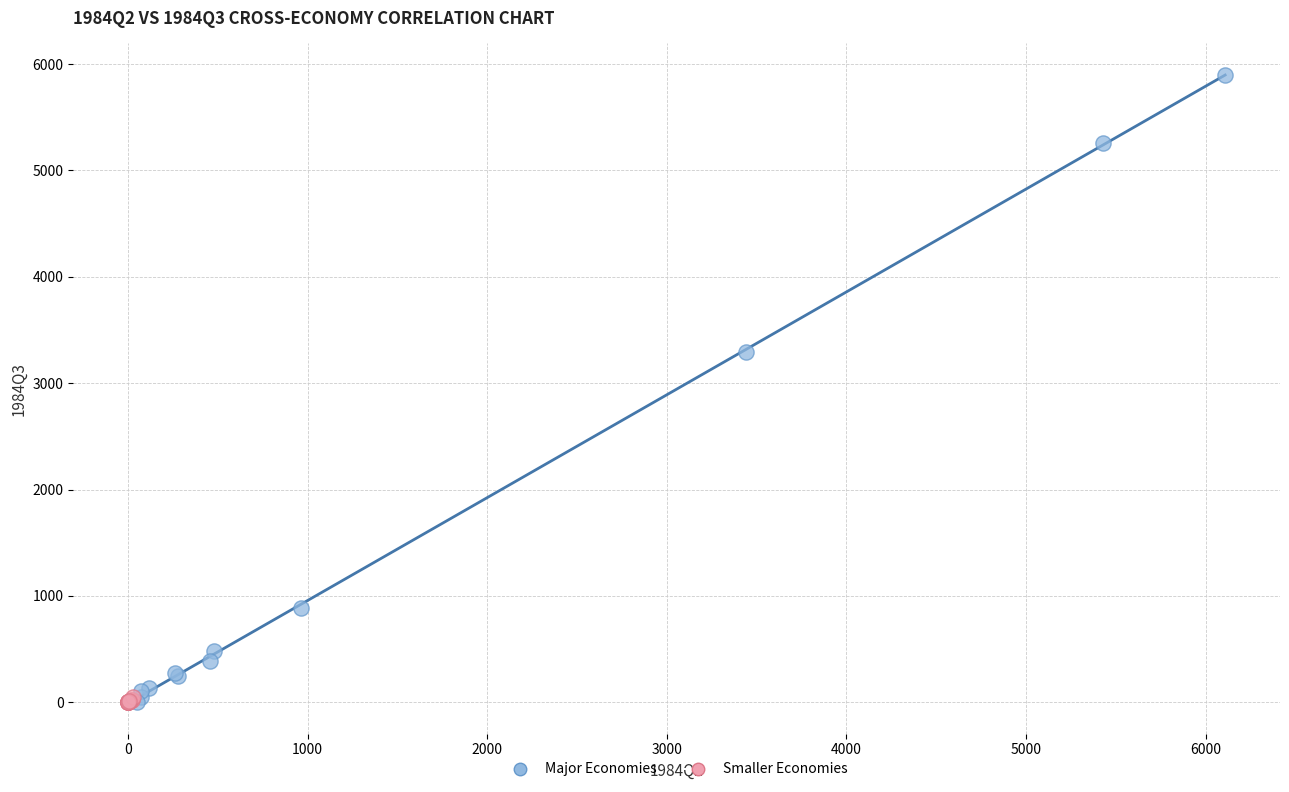

Which series reaches the maximum Y coordinate?

Major Economies